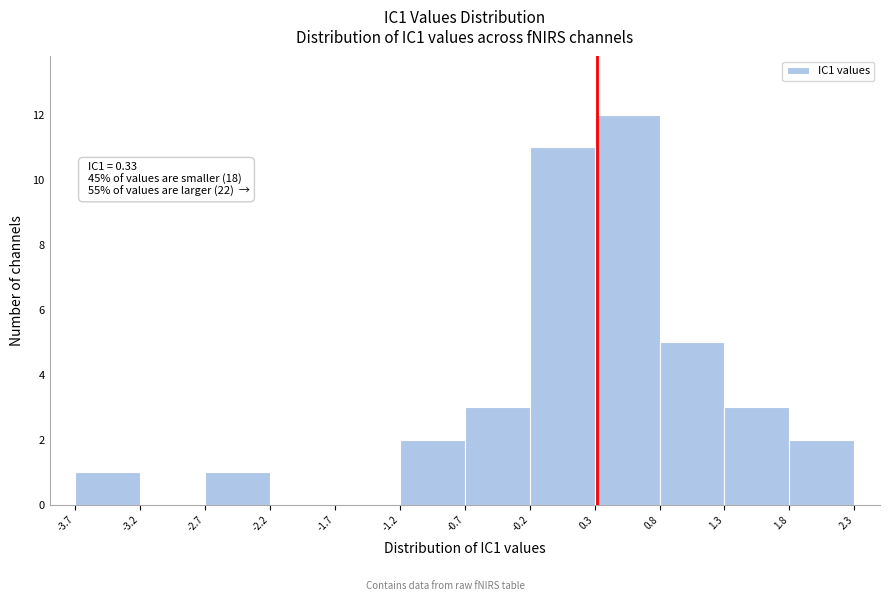

Which range on the x-axis has the tallest bar?

0.3 to 0.8